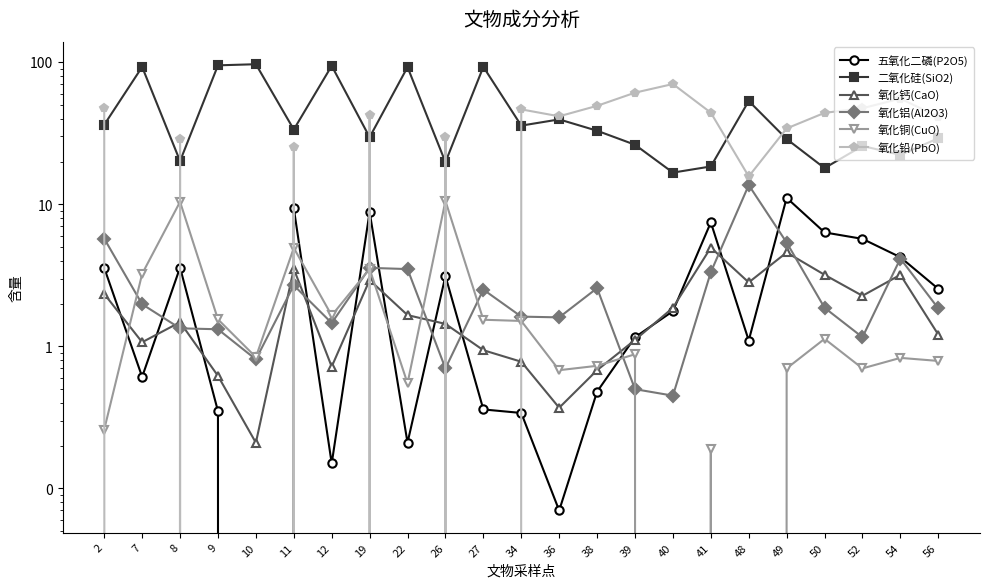

Between 19 and 26, which series saw the biggest shift?

氧化铅(PbO)